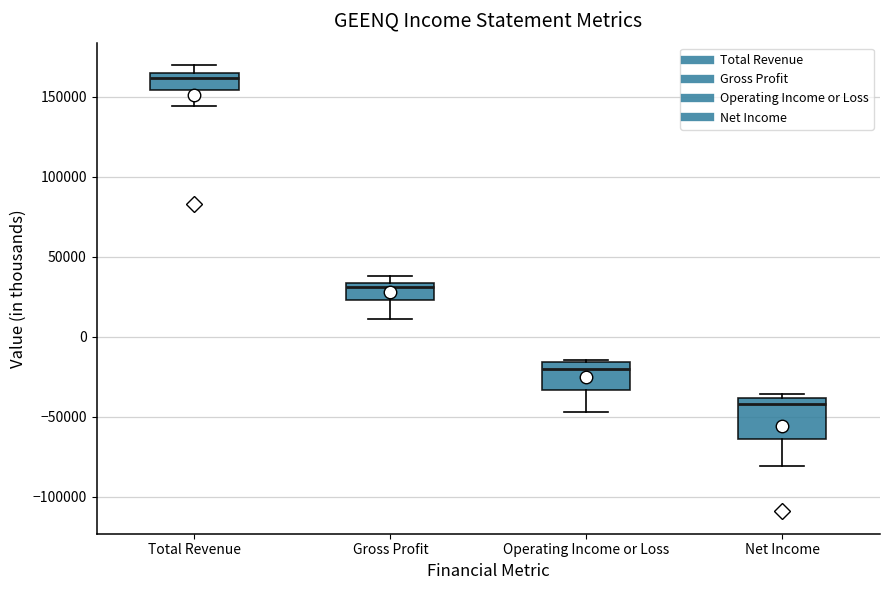

Reading left to right, transcribe this box plot: for each box, give where its median line is, the range the box spans, and where its two whiskers end, as read against the y-axis. The values are not printed on the chart, so give them approximately, as read against the axis.

Total Revenue: median 160000, box 155000 to 165000, whiskers 145000 to 170000
Gross Profit: median 30000, box 25000 to 35000, whiskers 10000 to 40000
Operating Income or Loss: median -20000, box -35000 to -15000, whiskers -45000 to -15000
Net Income: median -40000 (just below the box's upper edge), box -65000 to -40000, whiskers -80000 to -35000